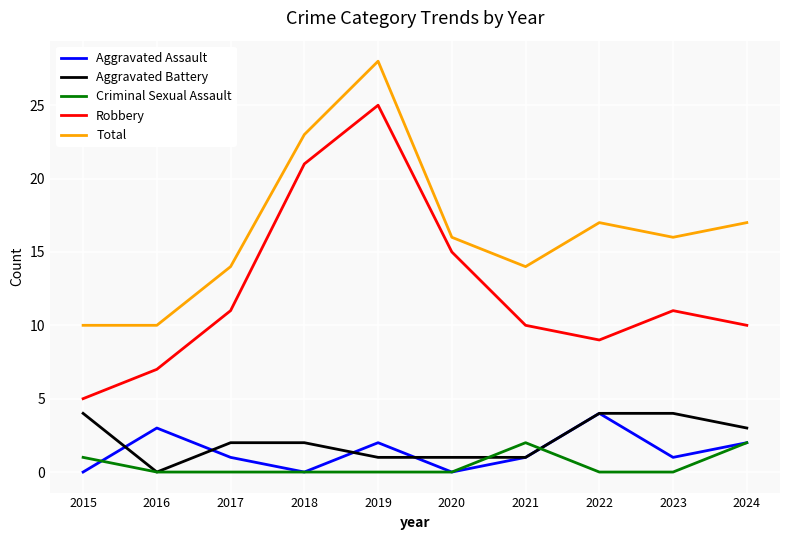

Does the chart display data point markers on the line(s)?

No